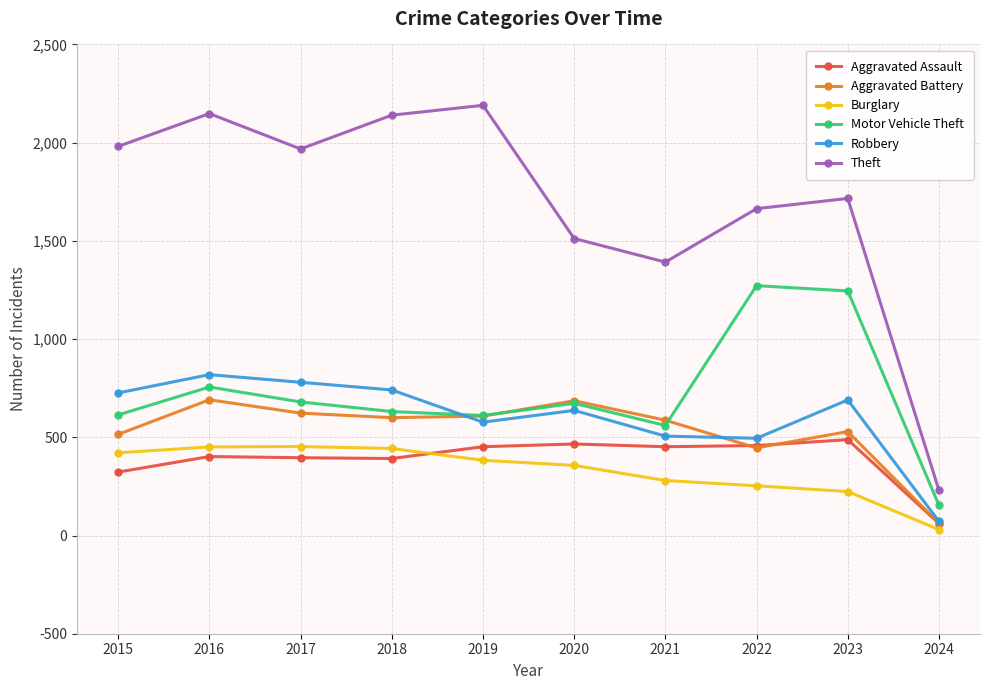

What is the difference between the highest and lowest values at 2024?

200